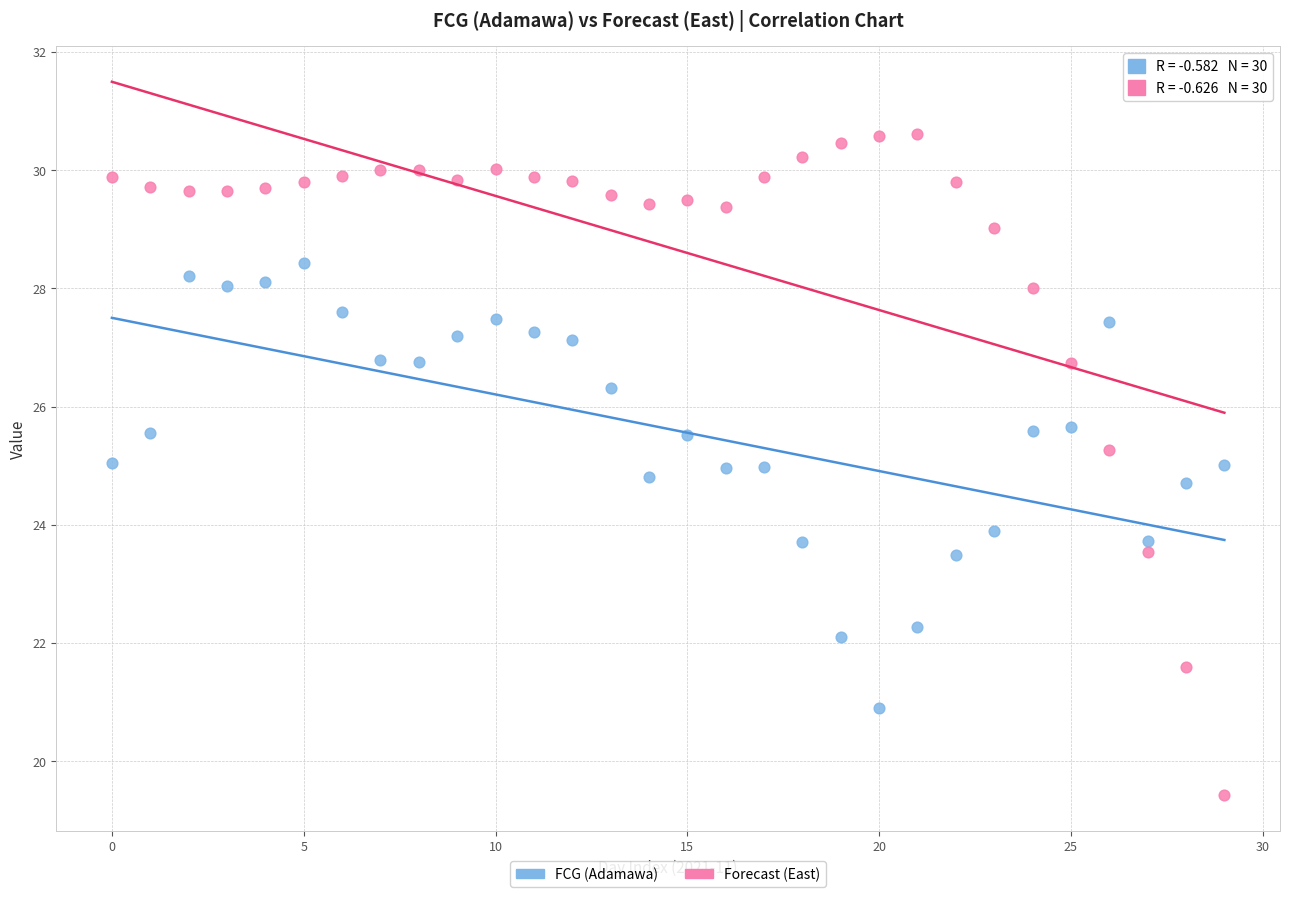

Which series contains the highest Y value?

Forecast (East)